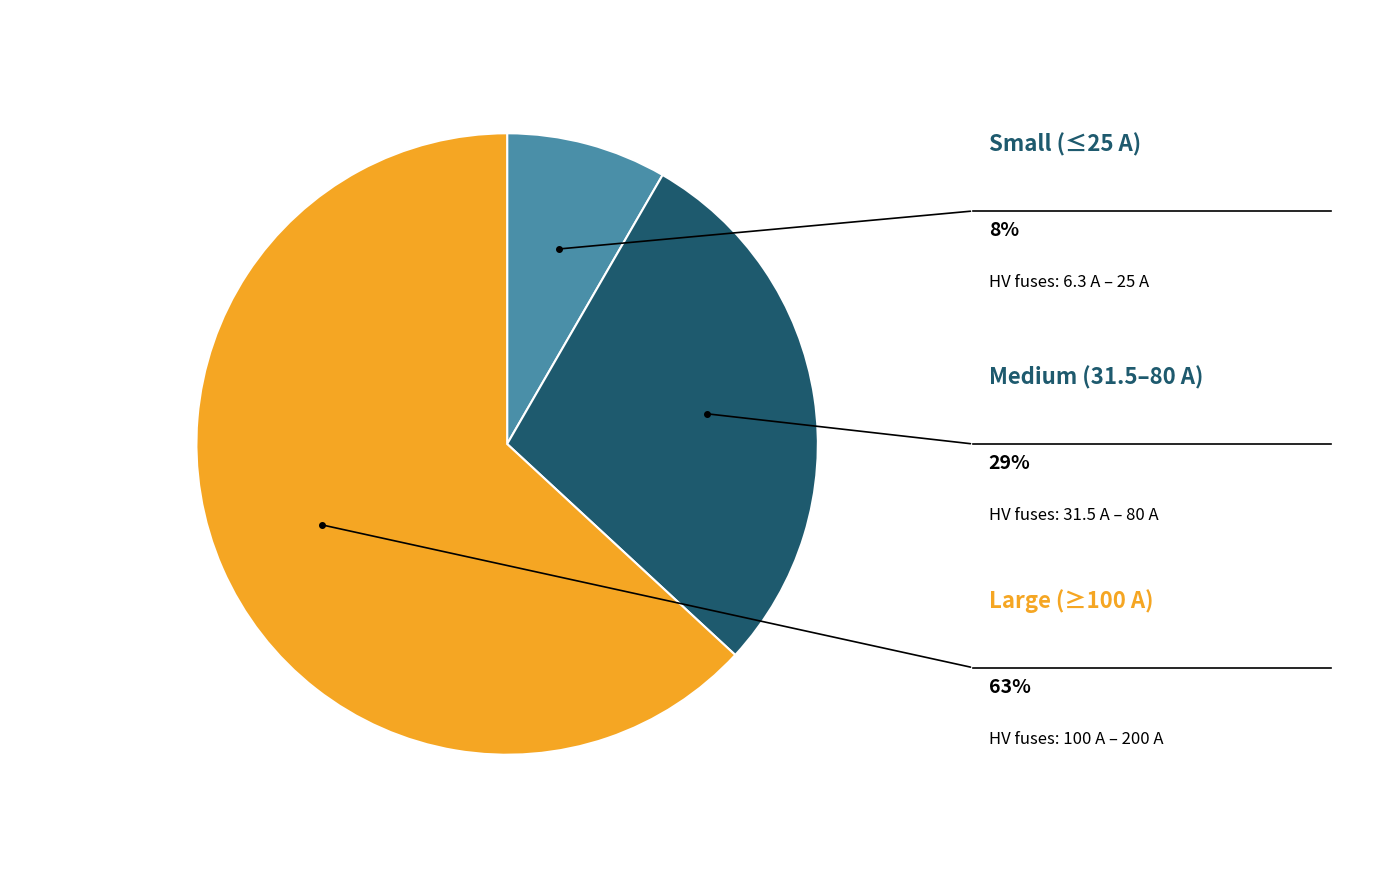

Is there any slice that represents more than half of the pie?

Yes